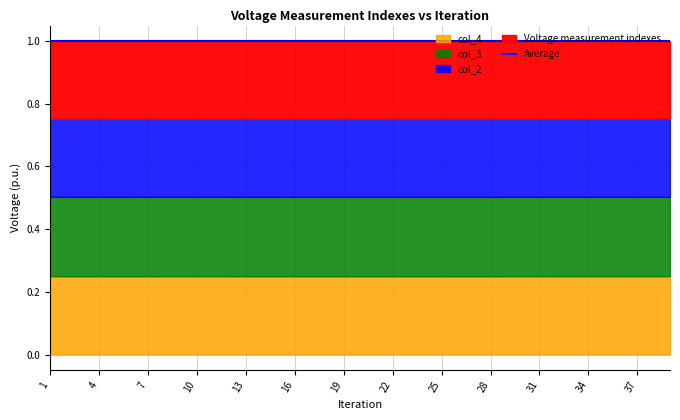

Is it true that col_4 equals 0.2 at 9?

False